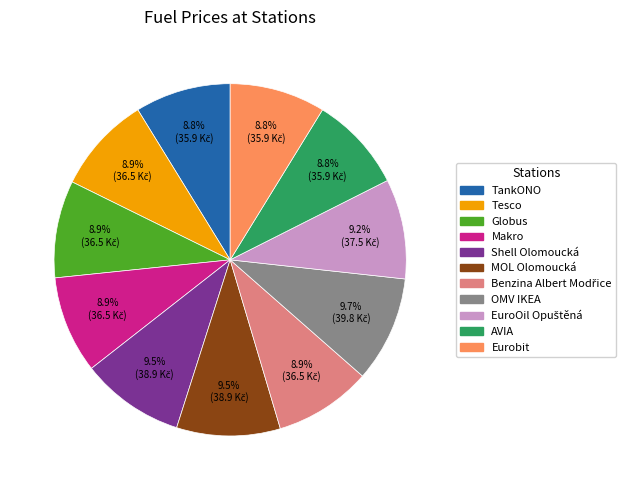

How many segments does this pie chart have?

11